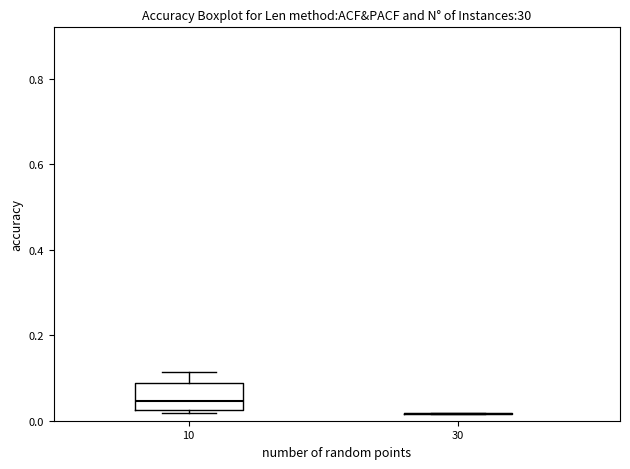

Reading left to right, read every box against the y-axis: the position of its median line, the range the box covers, and the ends of its whiskers. The values are not printed on the chart, so give them approximately, as read against the axis.

10: median 0.04, box 0.02 to 0.08, whiskers 0.02 (just below the box's lower edge) to 0.12
30: box collapsed to a line at 0.02, whiskers 0.02 to 0.02